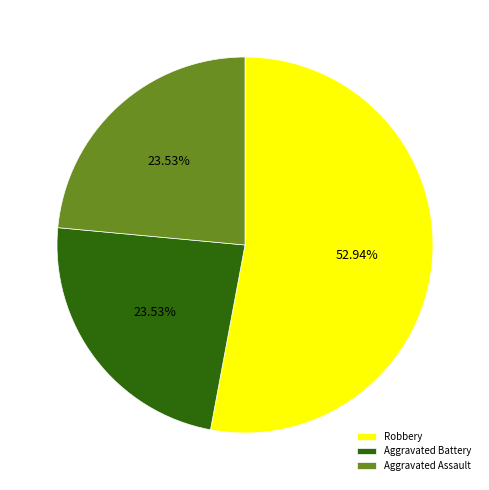

Is the sum of Aggravated Assault and Aggravated Battery greater than half?

No